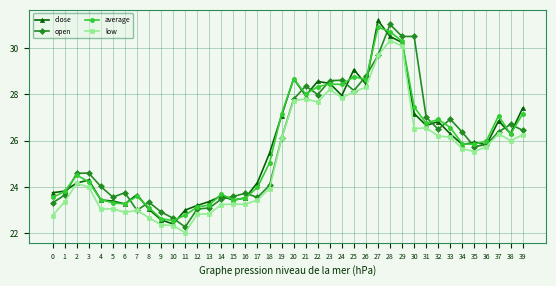

True or false: low and average intersect in this chart.

False